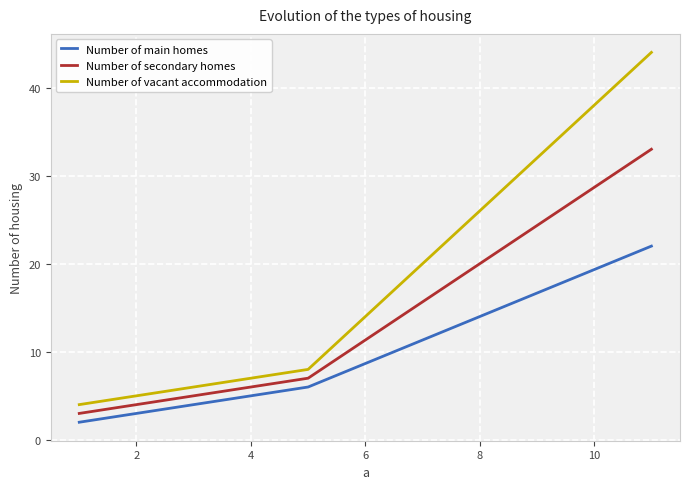

List the series in order of their overall mean, lowest first.

Number of main homes, Number of secondary homes, Number of vacant accommodation